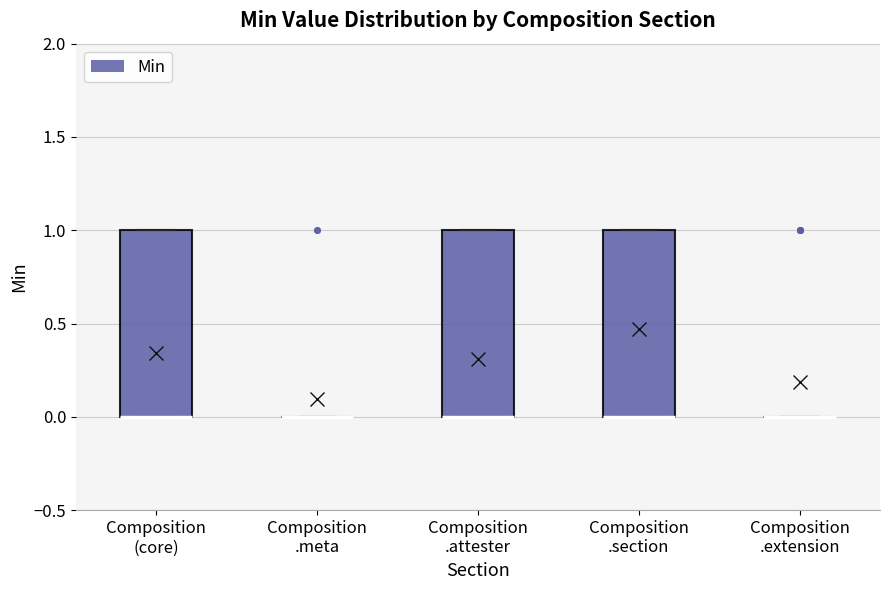

Reading left to right, transcribe this box plot: for each box, give where its median line is, the range the box spans, and where its two whiskers end, as read against the y-axis. The values are not printed on the chart, so give them approximately, as read against the axis.

Composition (core): median 0 (drawn on the box's lower edge), box 0 to 1, whiskers 0 to 1
Composition .meta: box collapsed to a line at 0, whiskers 0 to 0
Composition .attester: median 0 (drawn on the box's lower edge), box 0 to 1, whiskers 0 to 1
Composition .section: median 0 (drawn on the box's lower edge), box 0 to 1, whiskers 0 to 1
Composition .extension: box collapsed to a line at 0, whiskers 0 to 0